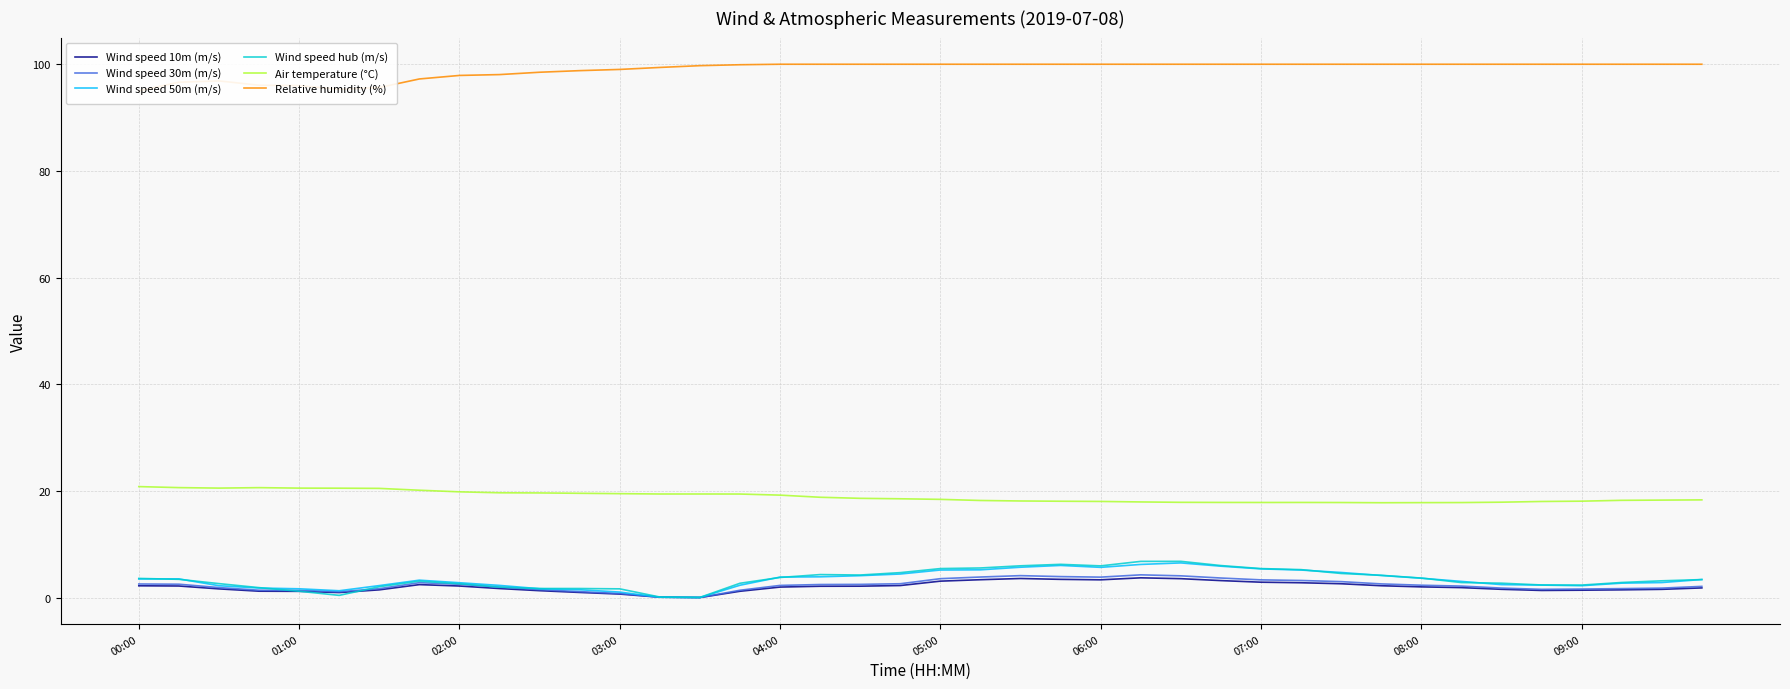

Which series has the largest range (max minus min)?

Wind speed hub (m/s)